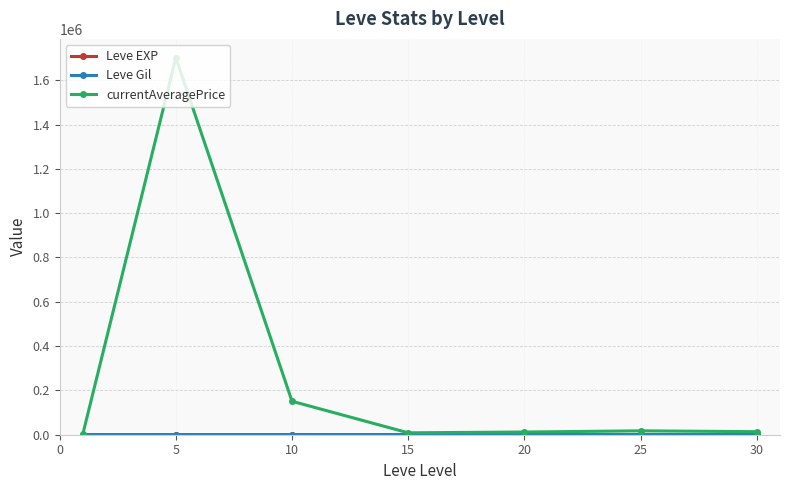

Which series has the largest total across all categories?

currentAveragePrice